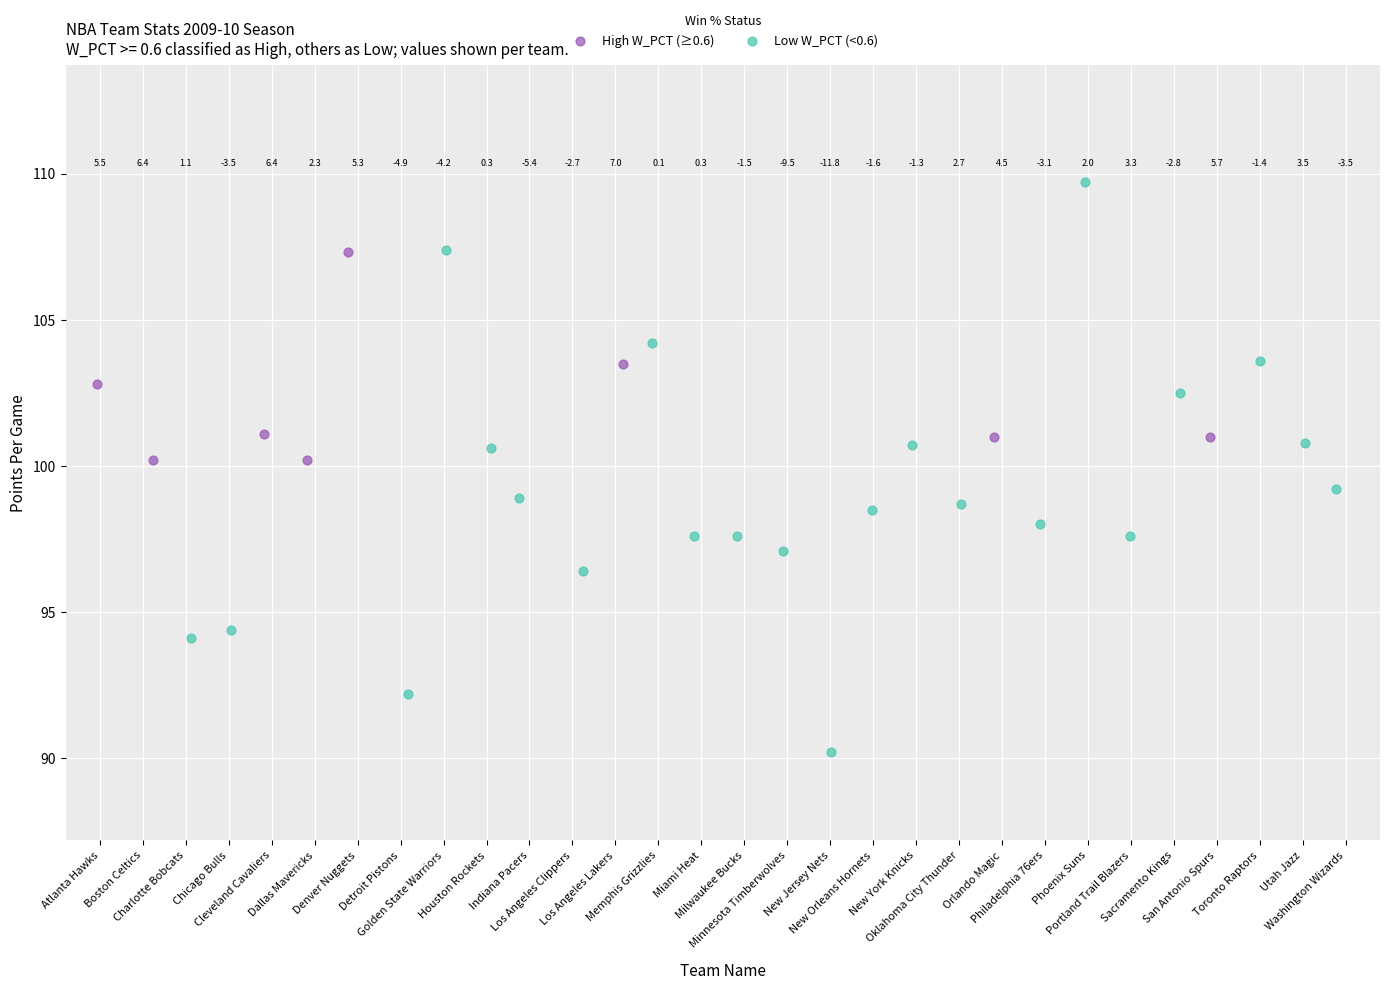

Which series has the largest Y range (max minus min)?

Low W_PCT (<0.6)